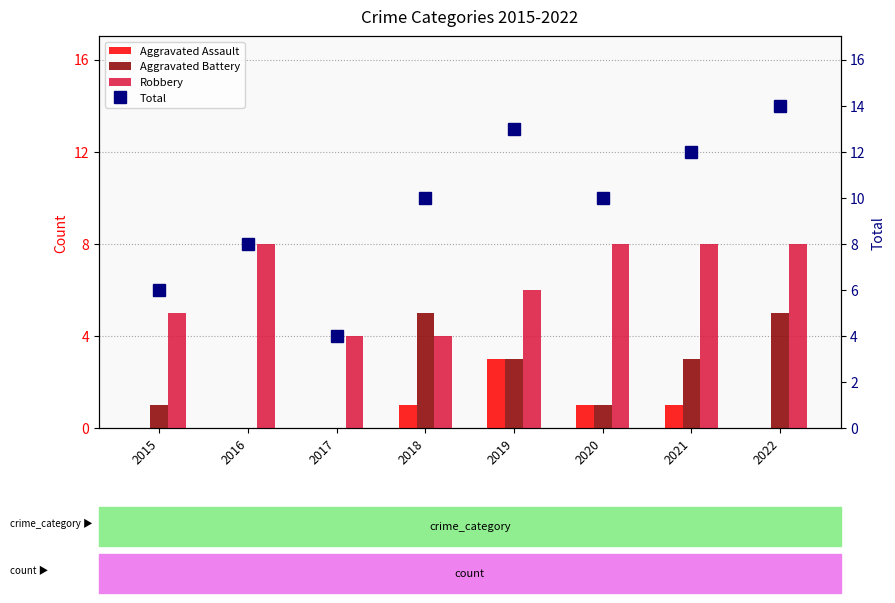

Is the value of Aggravated Battery at 2020 greater than the value of Aggravated Assault at 2018?

No